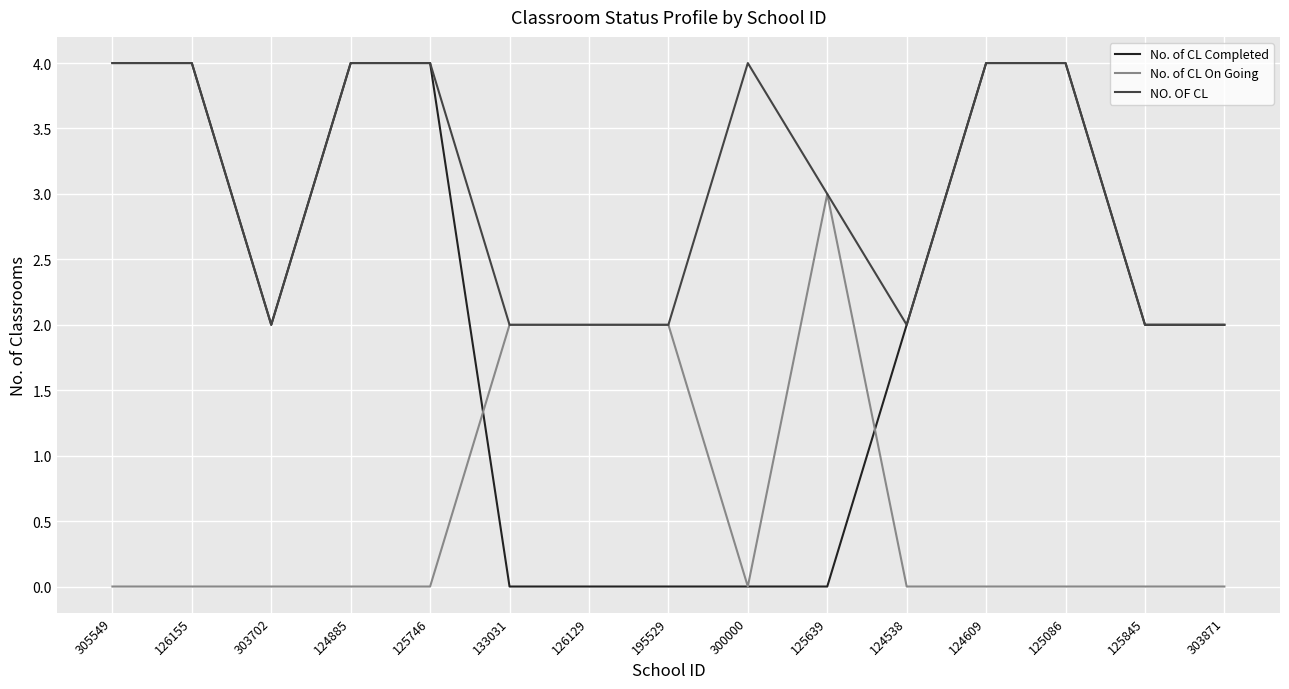

What position from the left is 303871?

15